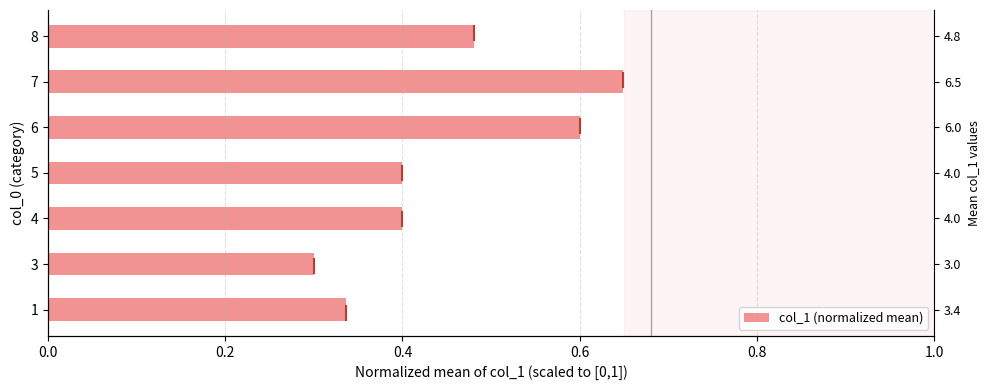

Count the number of data series in this chart.

1